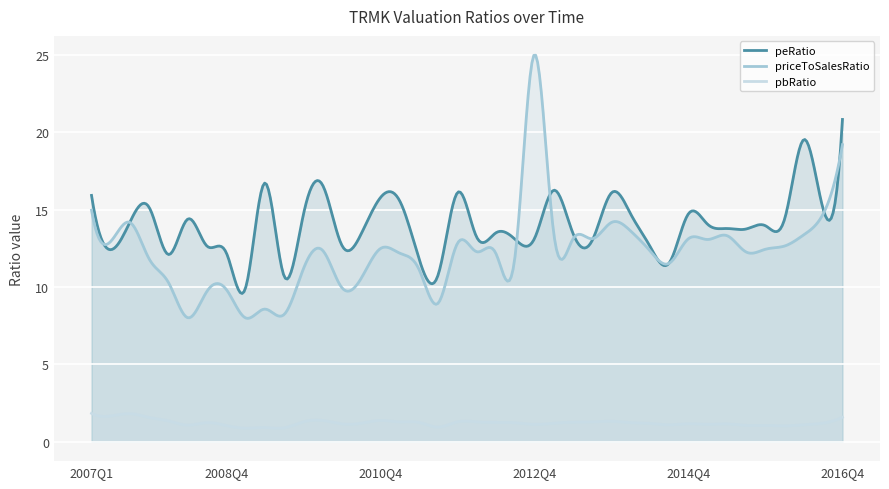

What is the approximate value of peRatio at 2015Q3?

13.8